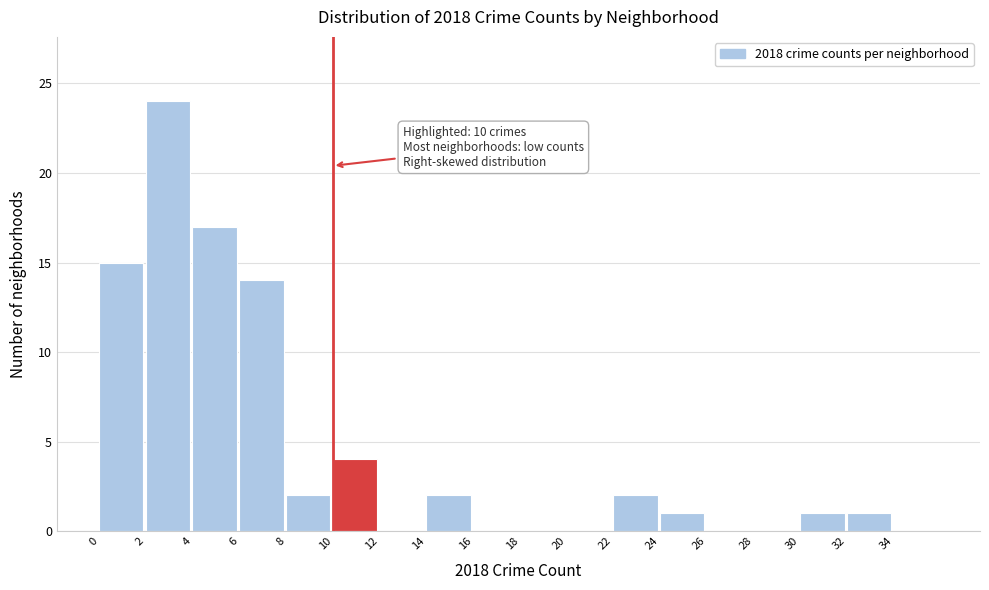

Which range on the x-axis has the tallest bar?

2 to 4